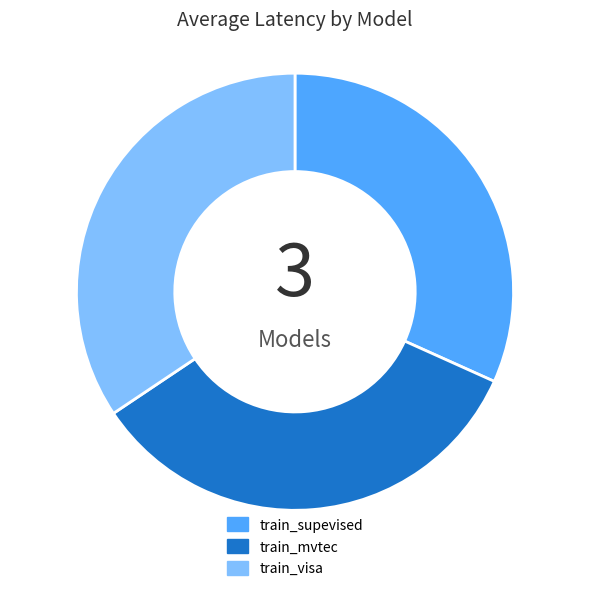

Count the number of slices in the pie.

3